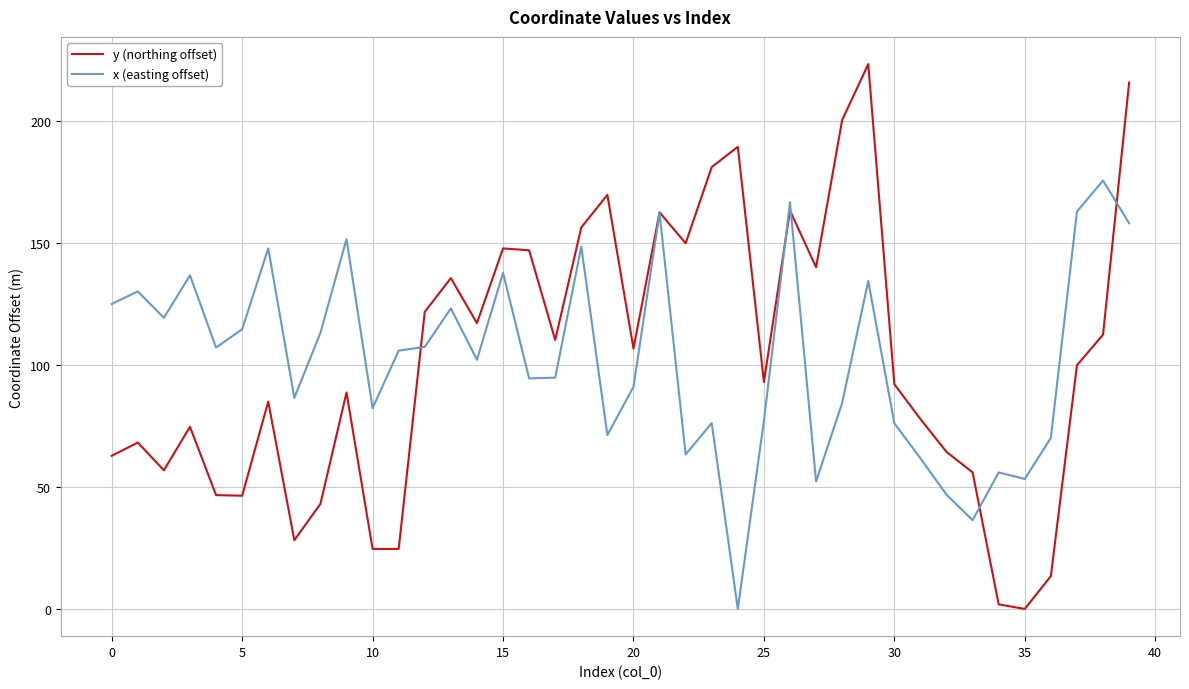

How many interior local peaks does the y (northing offset) series have?

11